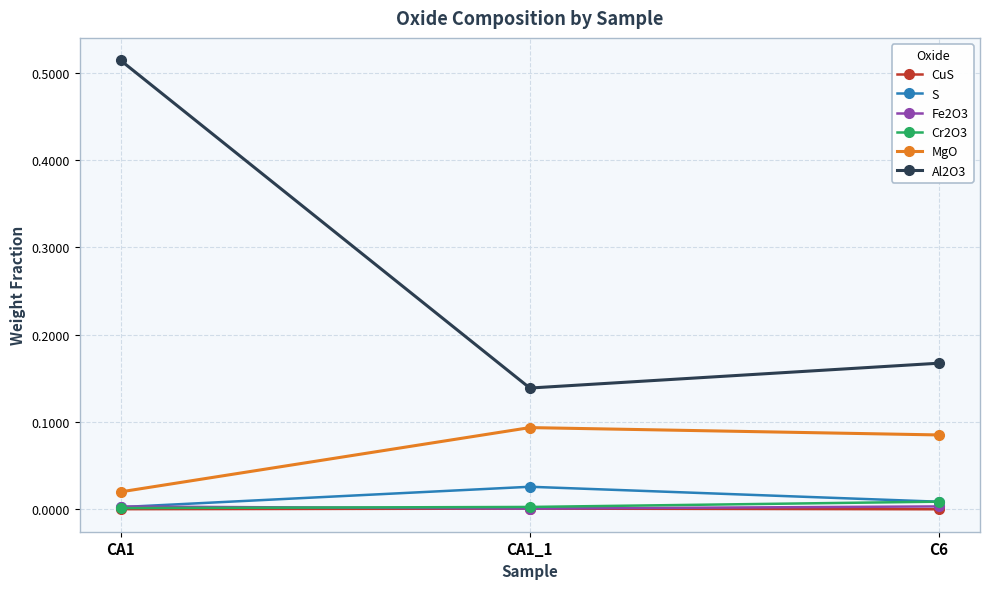

Is it true that Fe2O3 equals 0.0 at CA1?

True